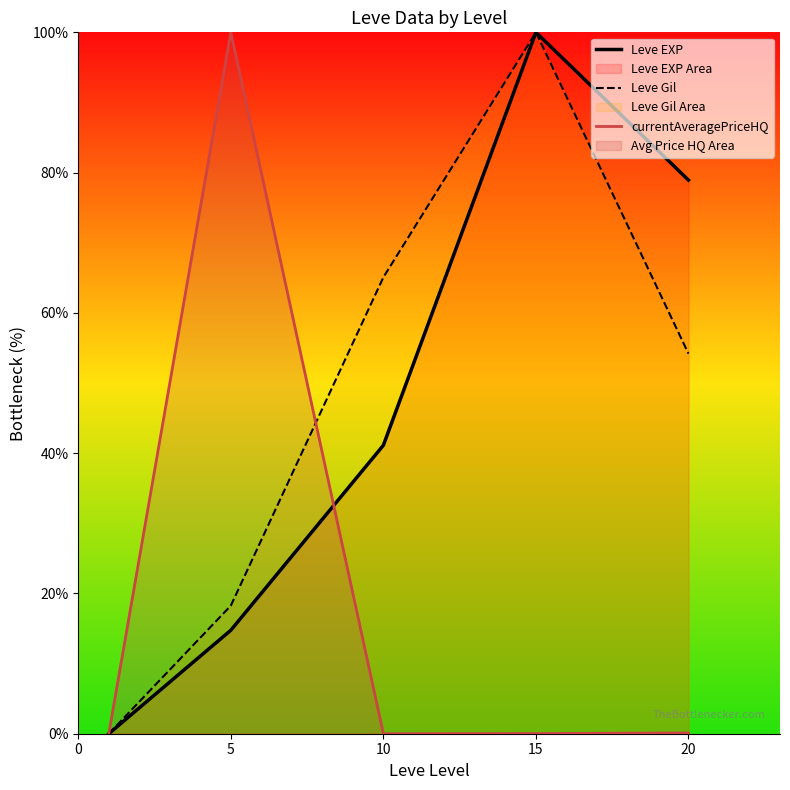

The value of Leve EXP at 15 is 171.0. True or false?

False